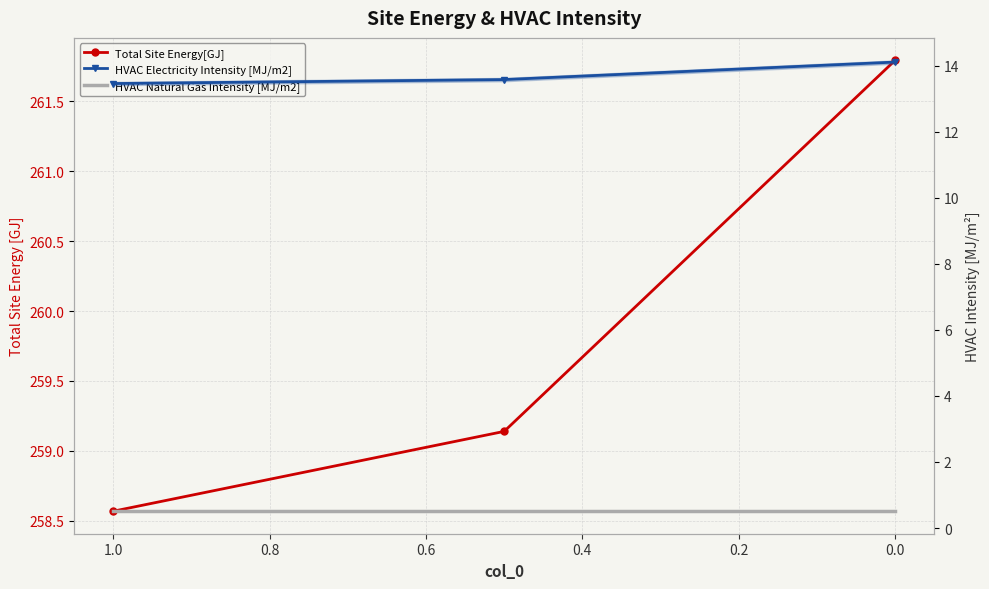

Which series has the largest range (max minus min)?

Total Site Energy[GJ]